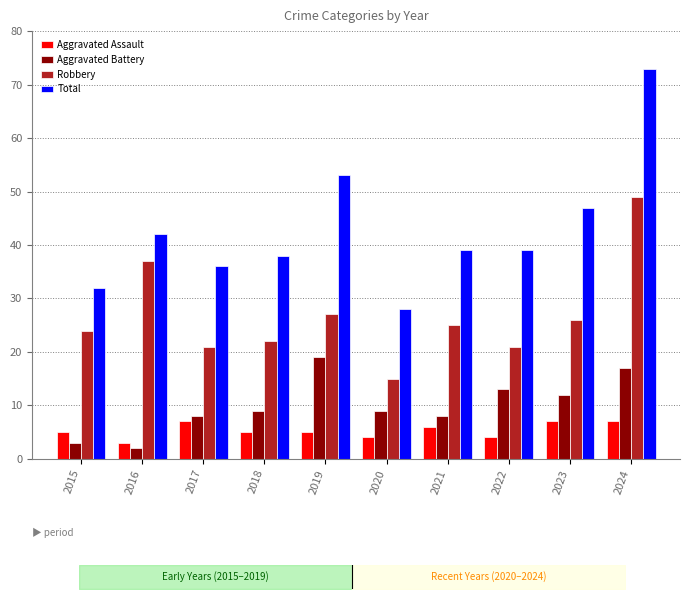

Rank the series by their maximum value, from highest to lowest.

Total, Robbery, Aggravated Battery, Aggravated Assault